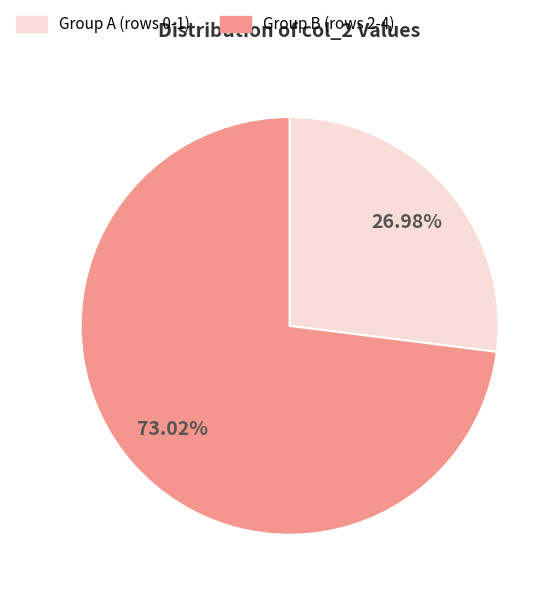

Is there any slice that represents more than half of the pie?

Yes